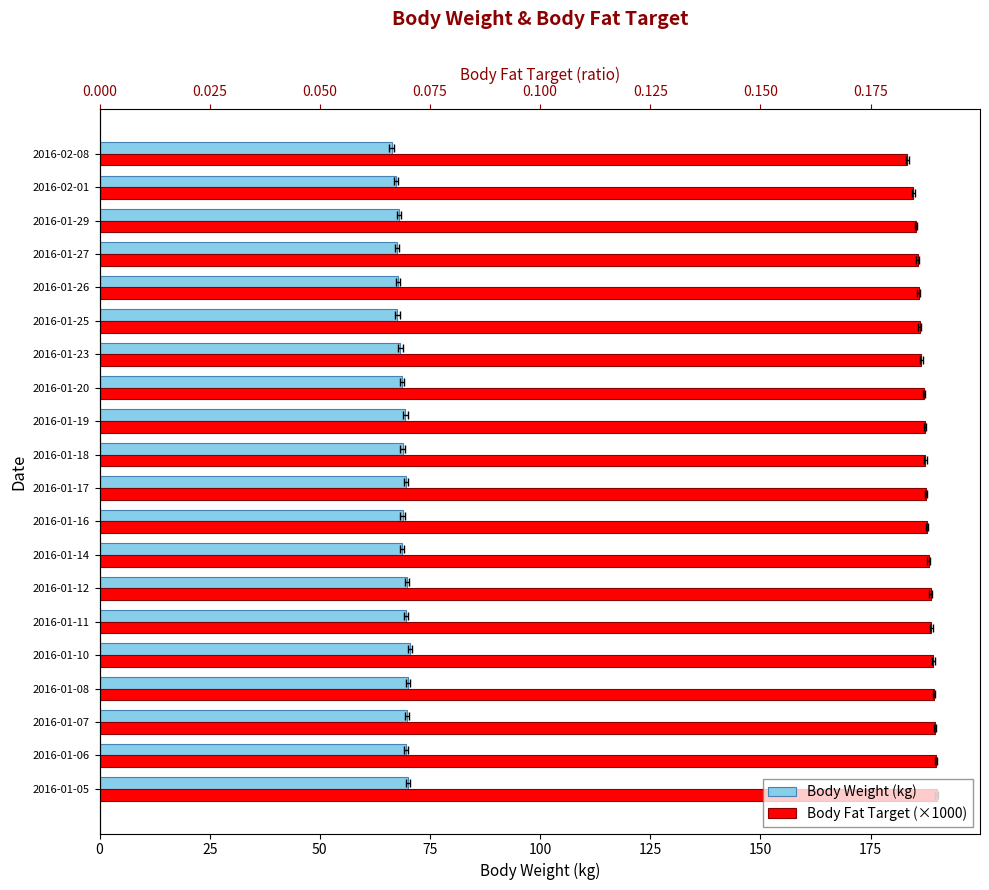

How many values in the Body Weight (kg) series are below 68?

5